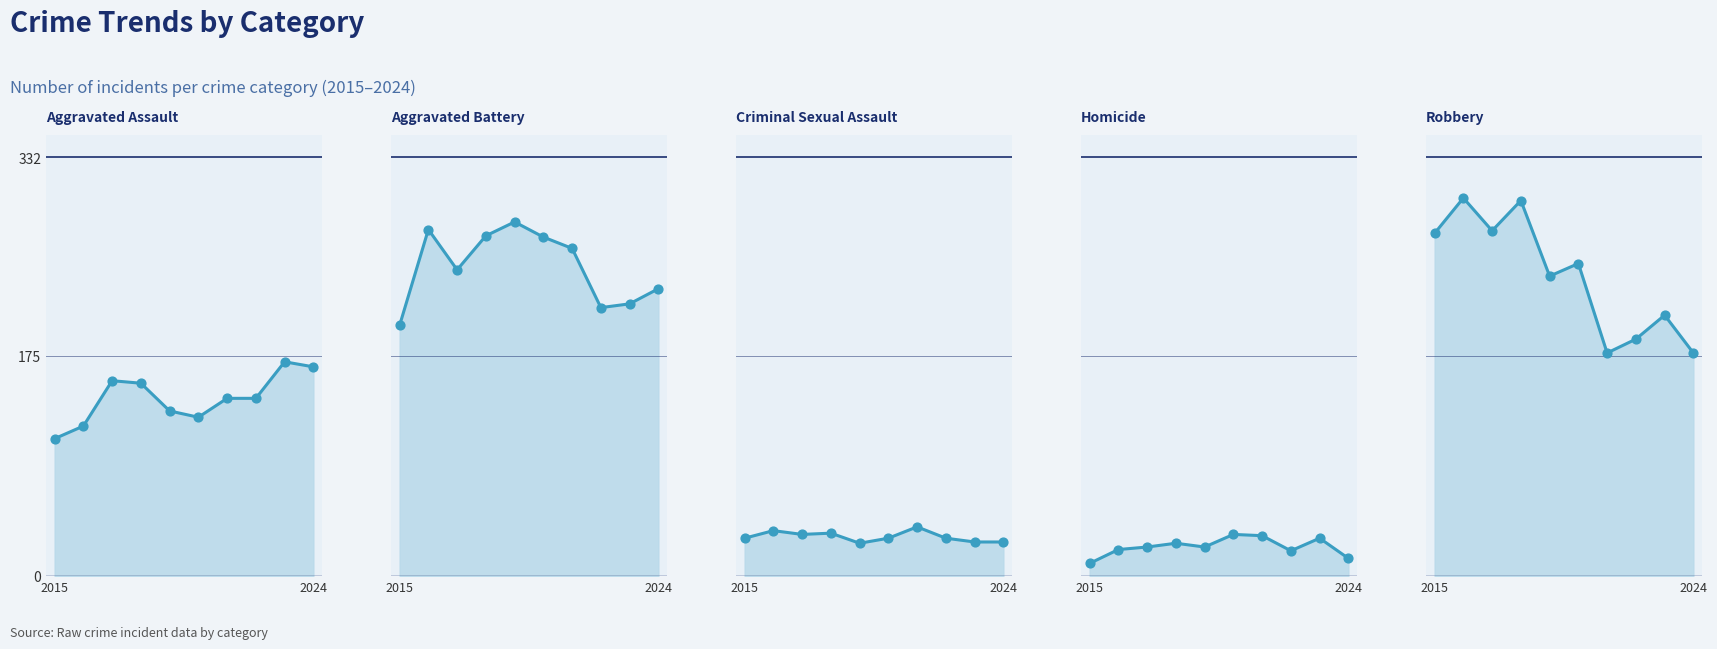

At how many categories does at least one series exceed 40?

10